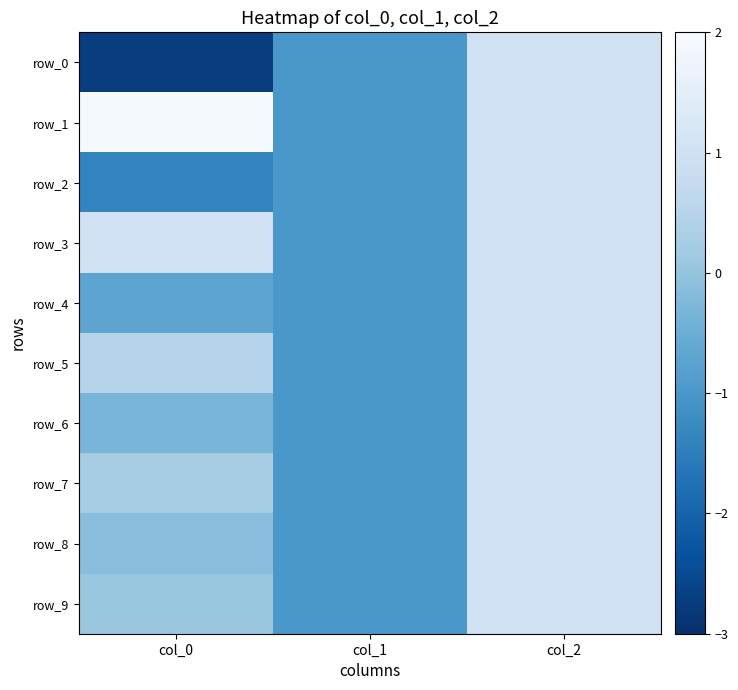

The value of row_5 at col_1 is -1.0. True or false?

True